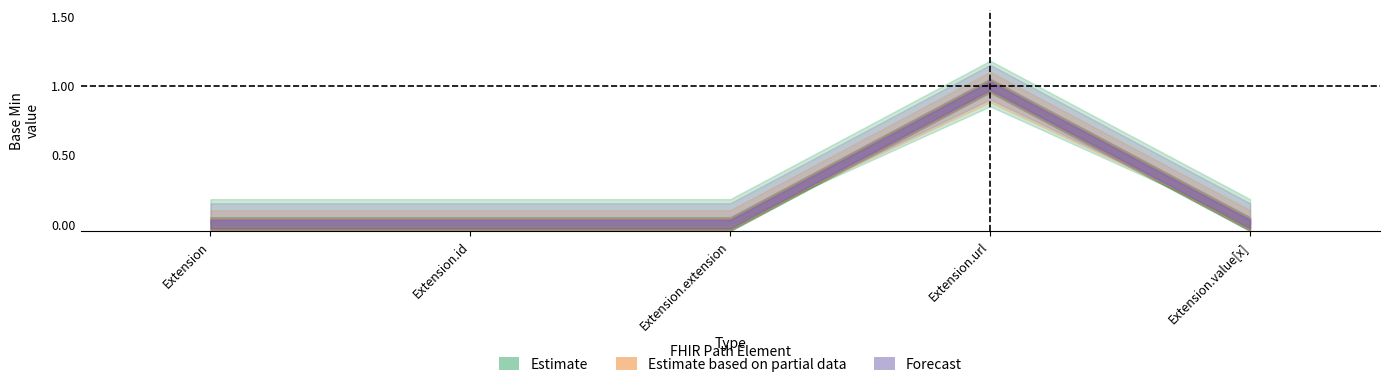

What is the difference between the Min values at Extension.value[x] and Extension.url?

1